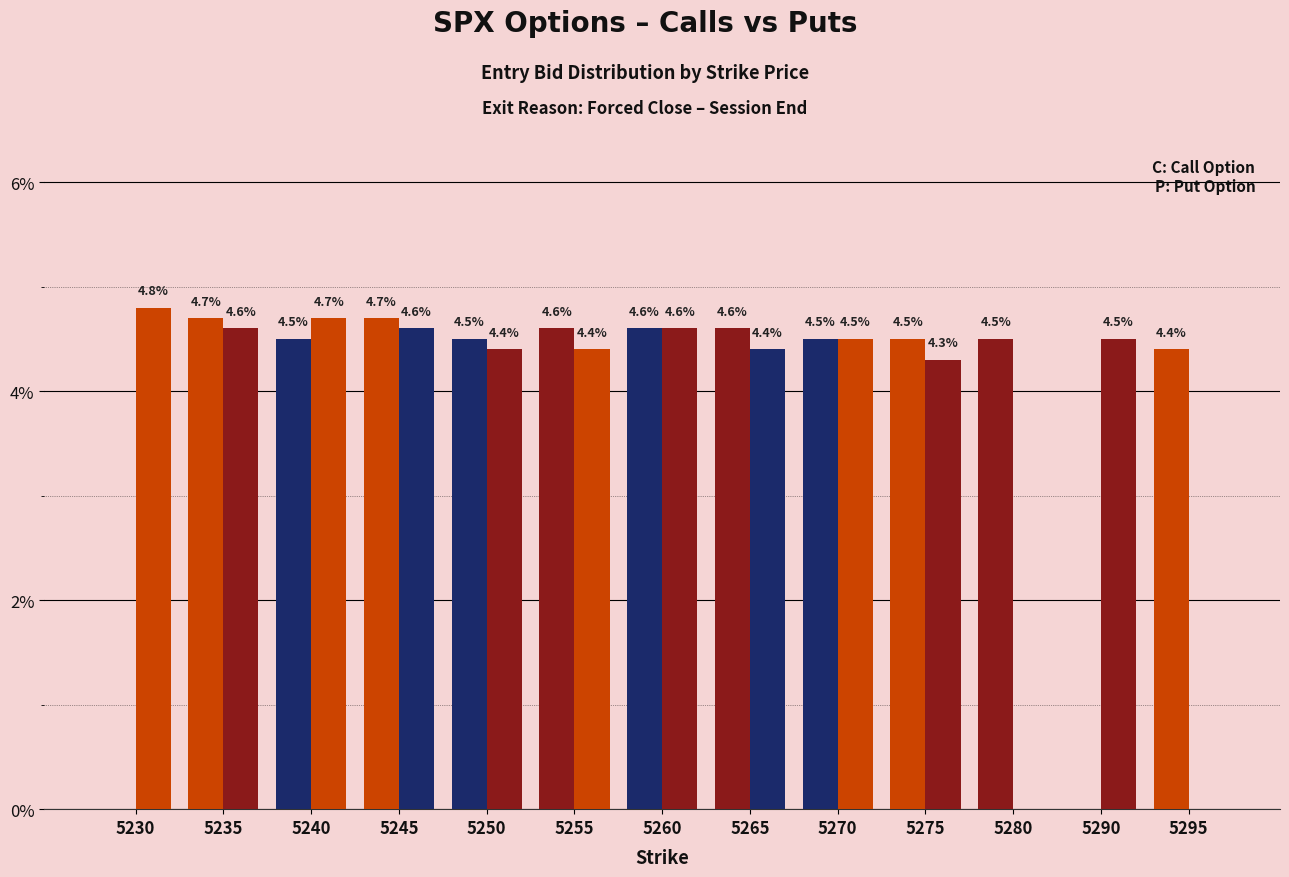

How many series are shown in this chart?

2